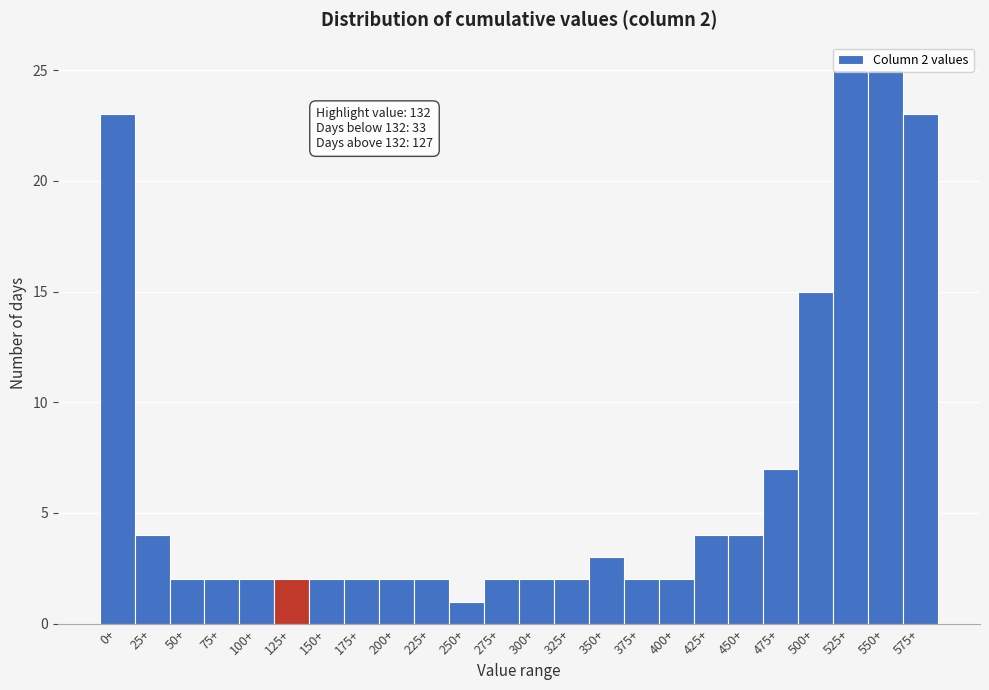

Which category has the lowest value across all series?

250+